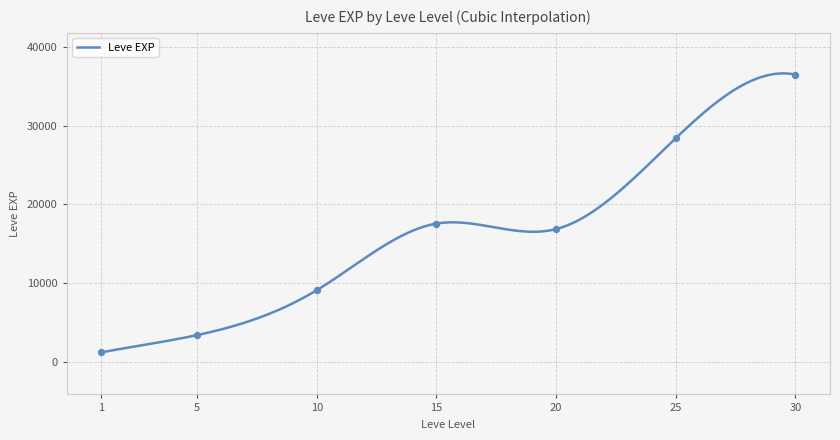

Between 20 and 5, which is larger?

20